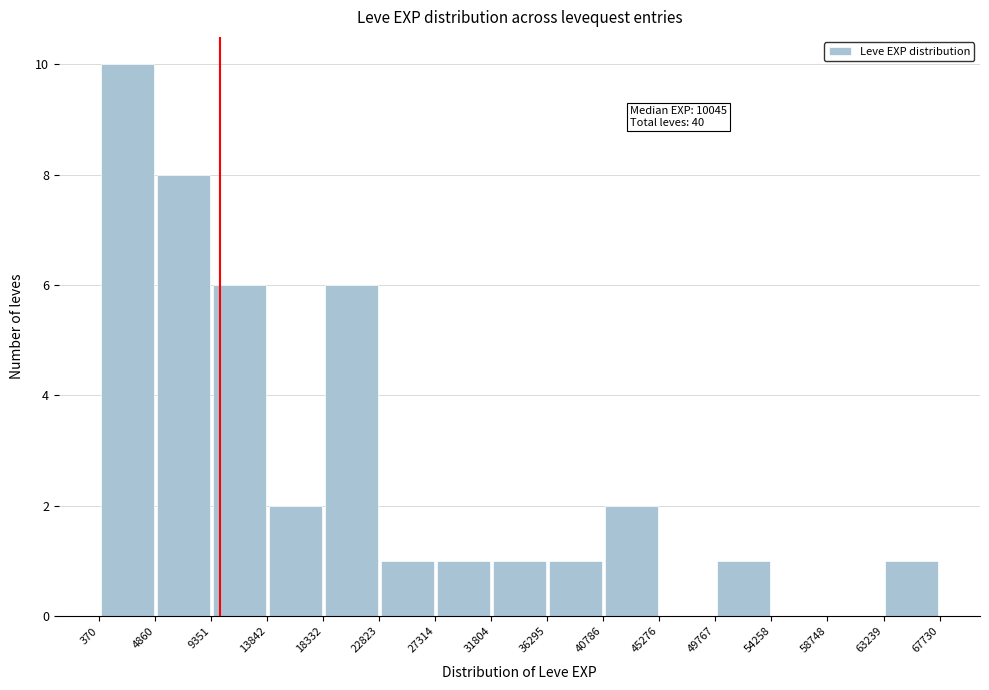

Which range on the x-axis has the tallest bar?

370 to 4860